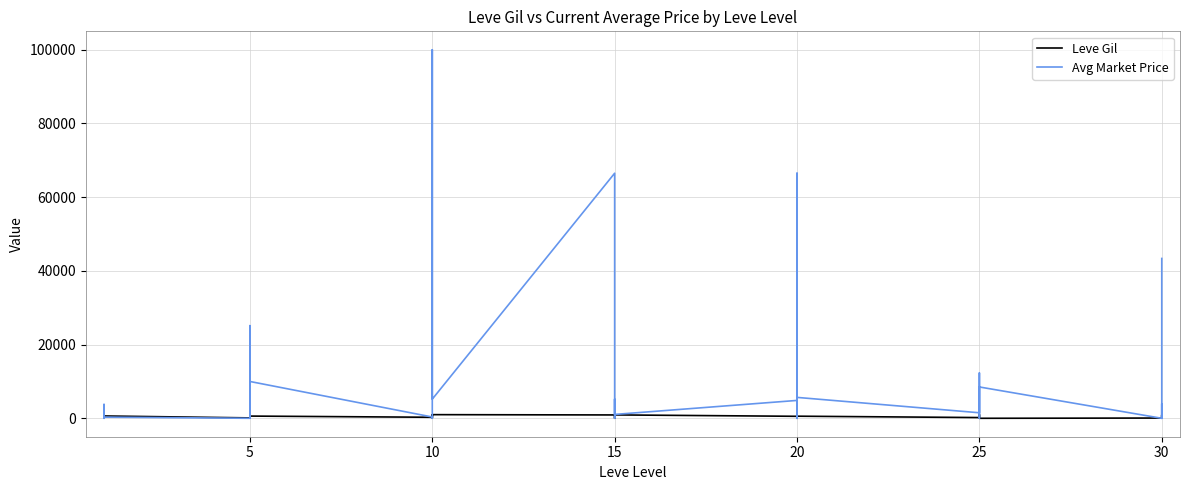

How many values in the Avg Market Price series are below 3947?

20